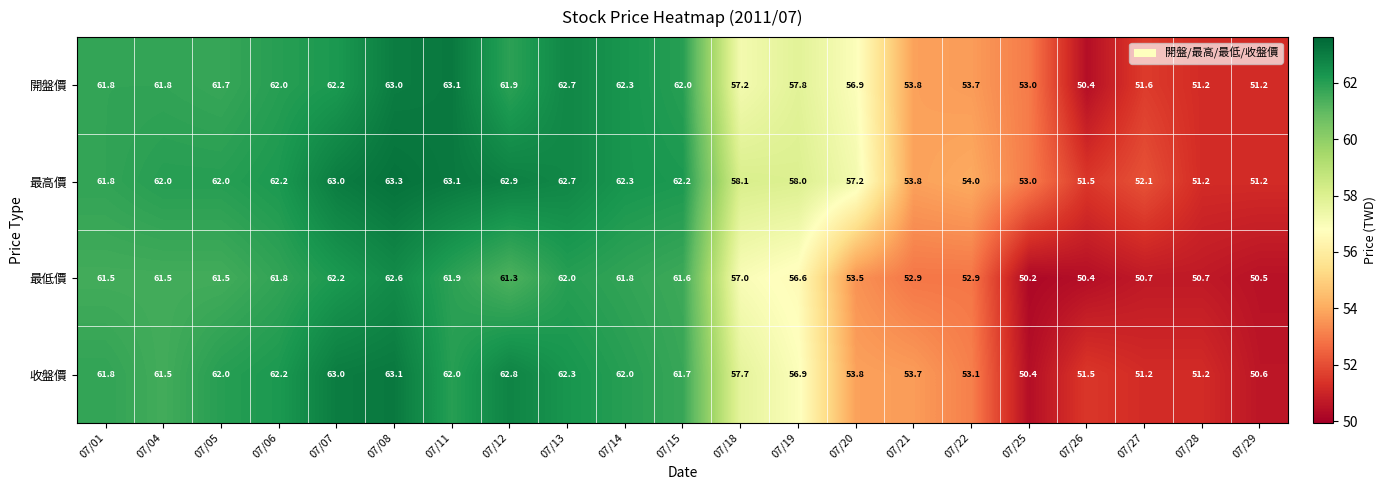

At how many categories does at least one series exceed 59?

11